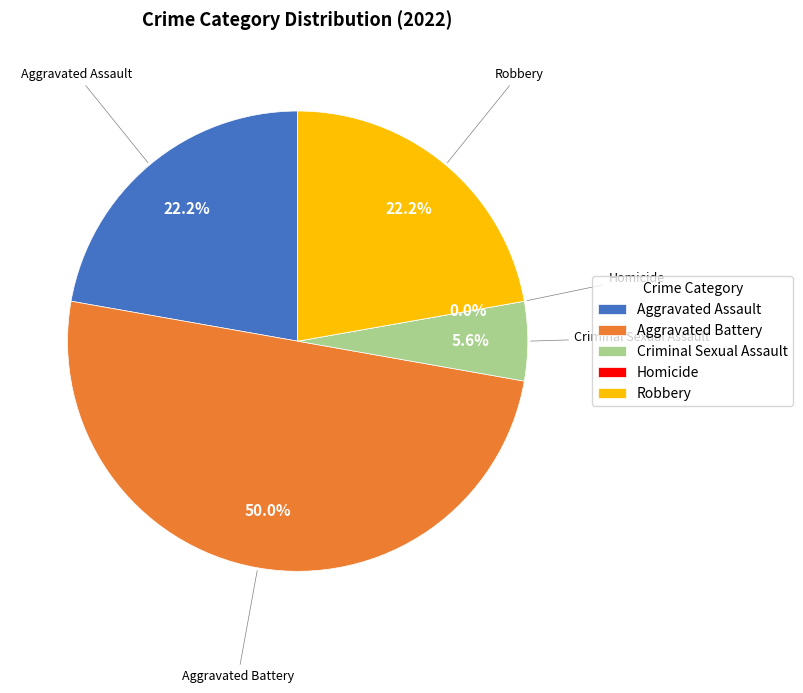

What percentage is the Aggravated Battery slice, to the nearest percent?

50%